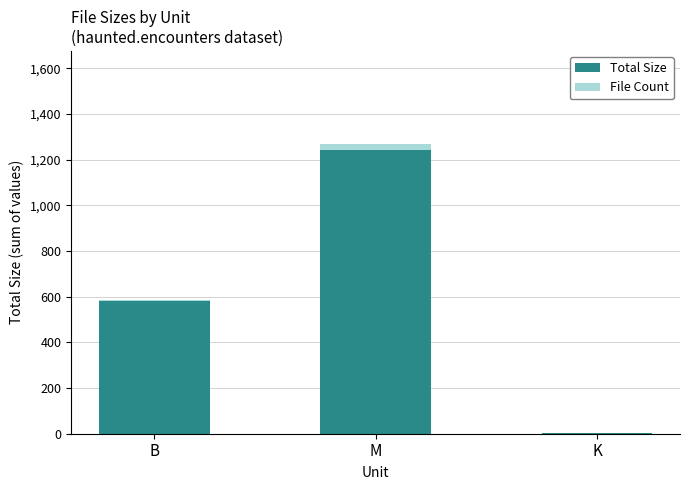

At which category is the sum across all series the highest?

M